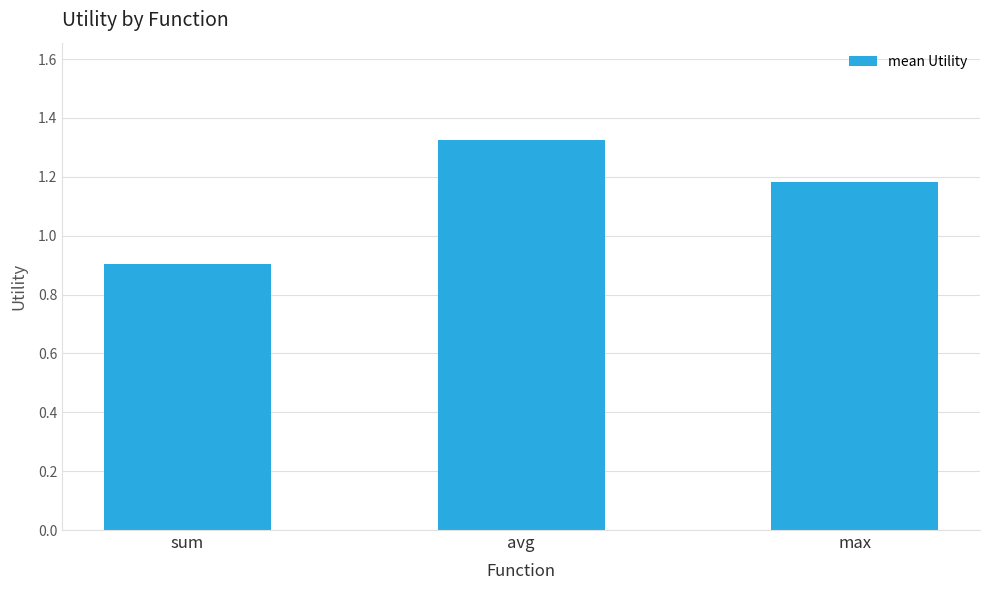

Count the values in the range 0 to 1.

1